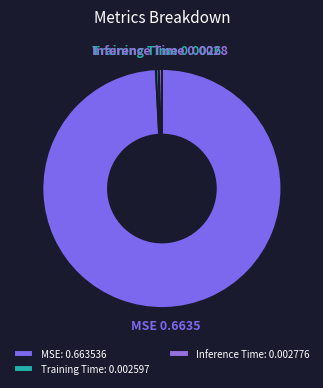

Which category has the biggest portion of the pie?

MSE